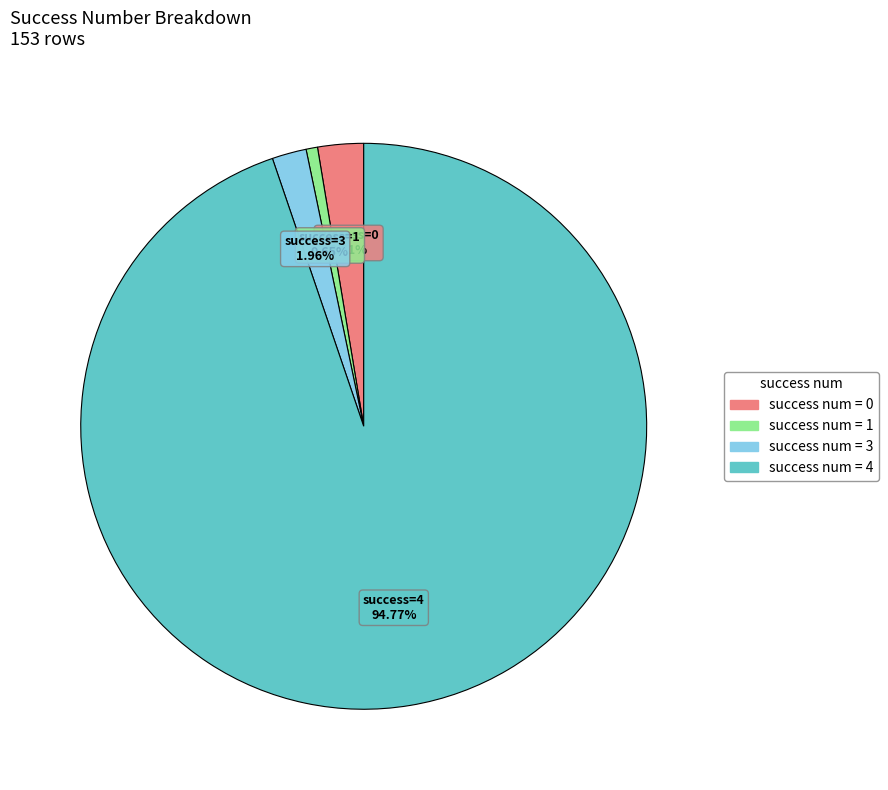

Is there any slice that represents more than half of the pie?

Yes